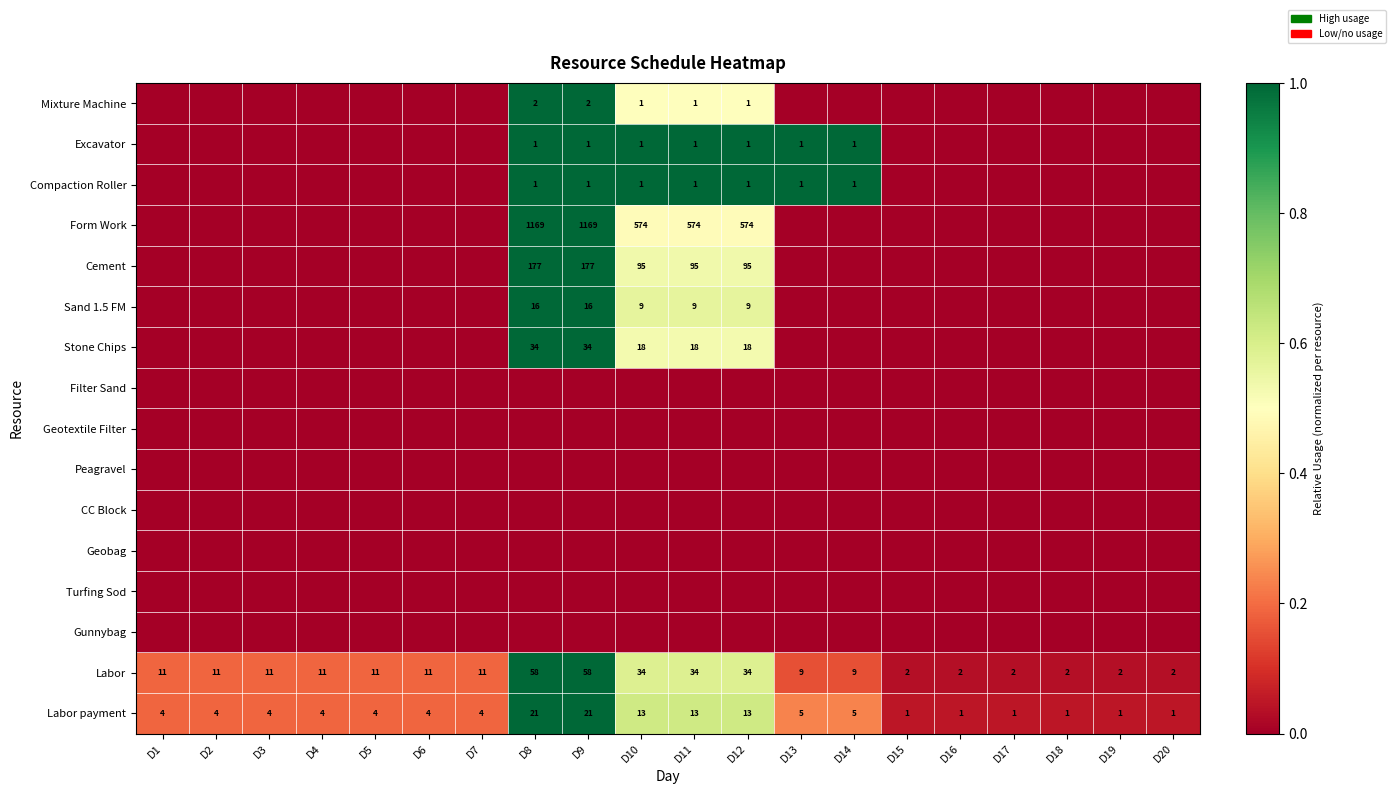

What is the difference between the maximum and second lowest values in the Labor series?

56